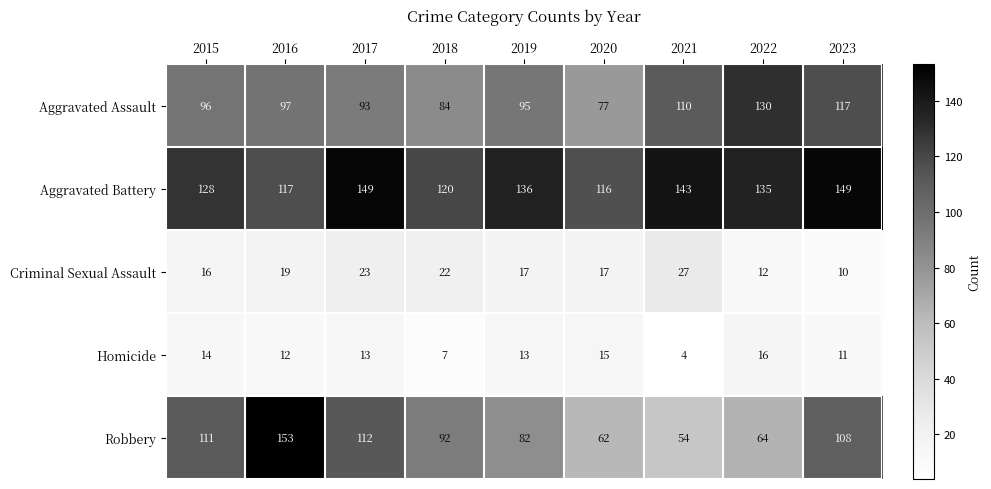

Is it true that Robbery equals 274 at 2016?

False